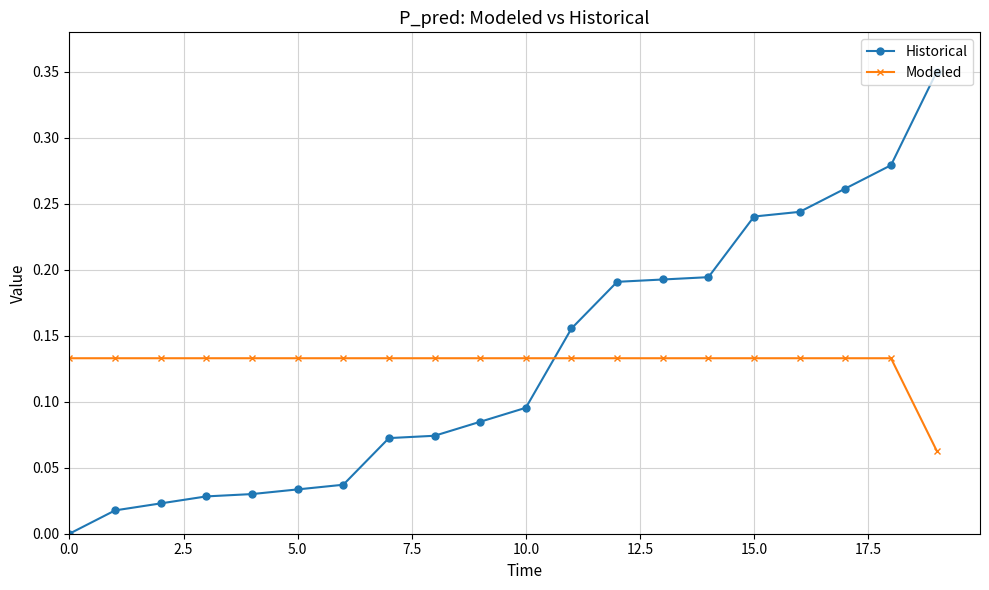

Does the chart have visible grid lines?

Yes